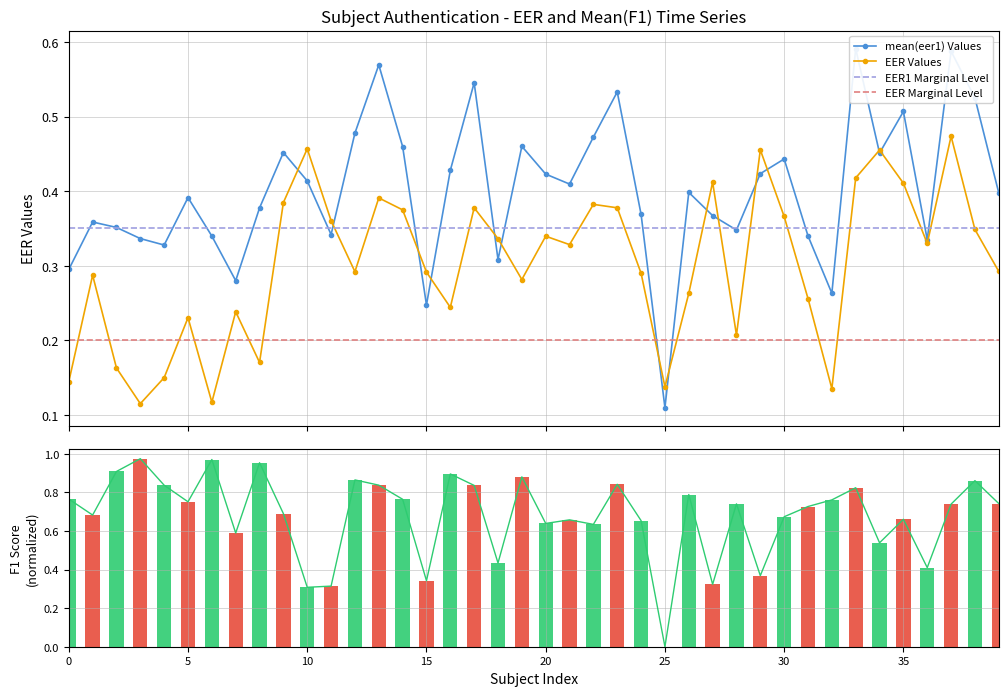

Where is mean(eer1) nearest to the value 0?

25